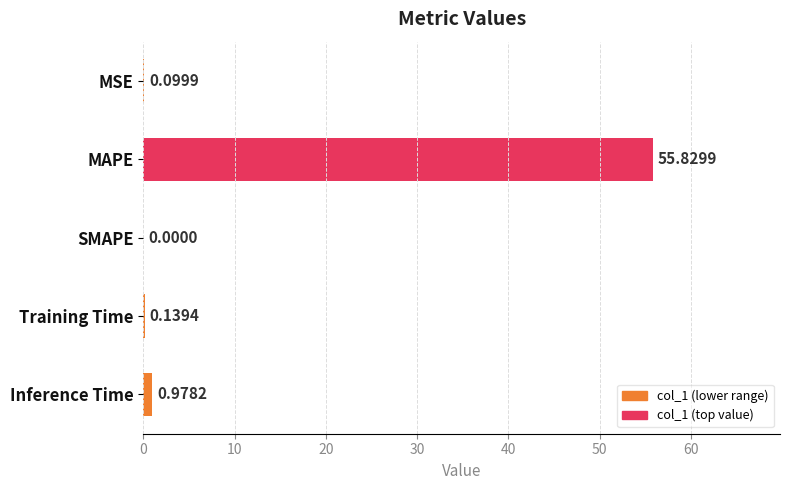

Which has a higher value, Inference Time or SMAPE?

Inference Time